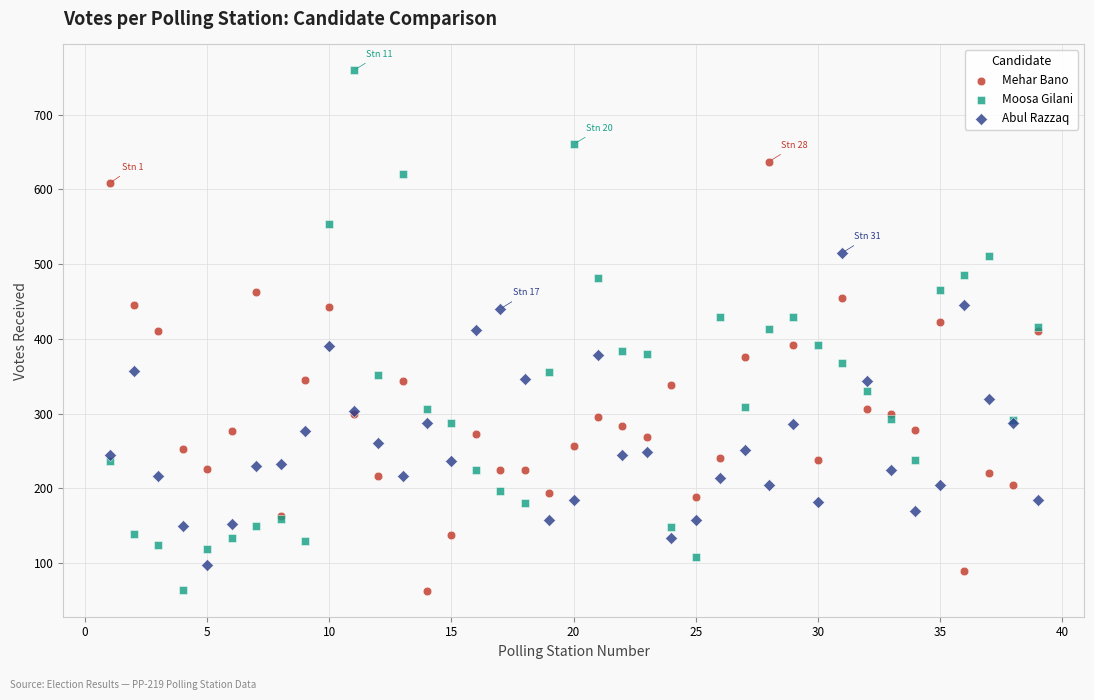

Which series reaches the maximum Y coordinate?

Moosa Gilani